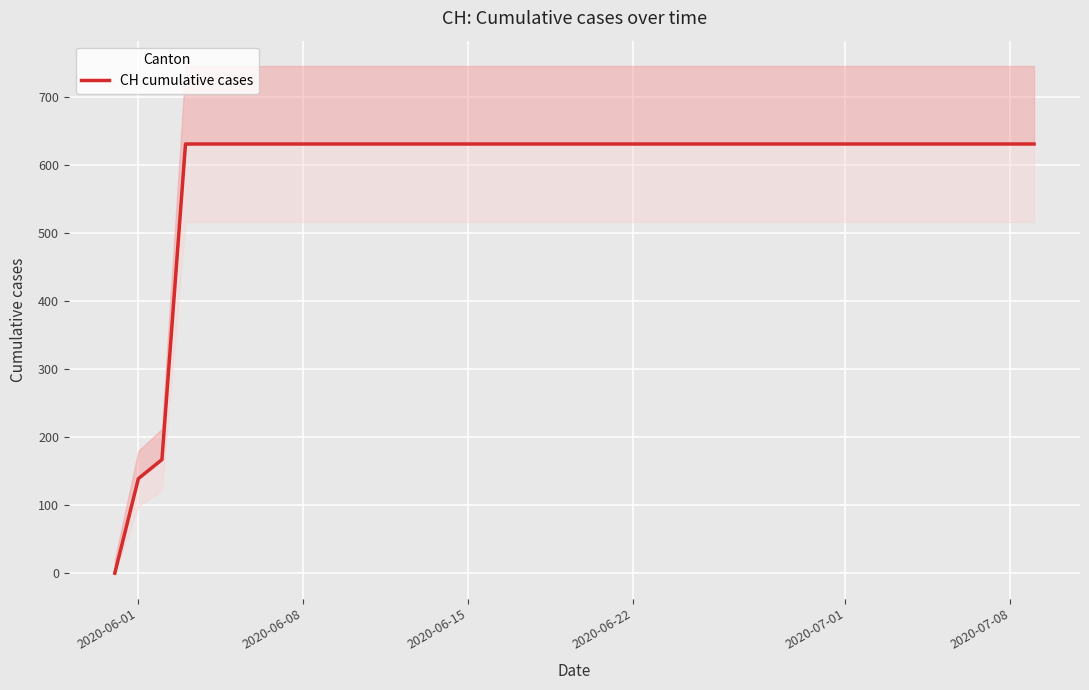

What is the difference between the maximum and minimum values?

631